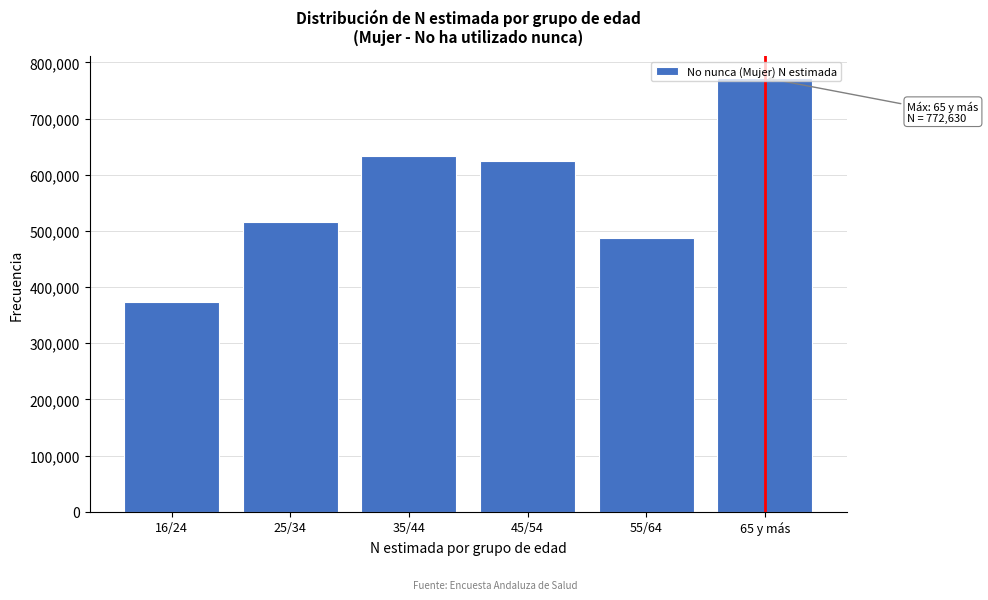

At which category does the chart reach its peak across all series?

65 y más